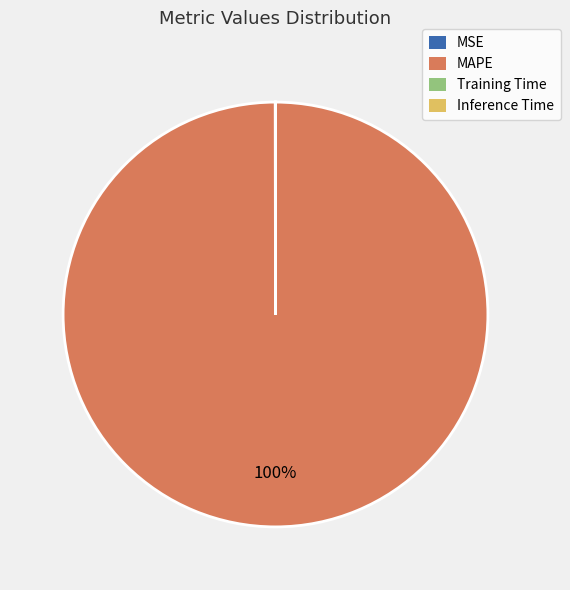

What percentage is the MAPE slice, to the nearest percent?

100%